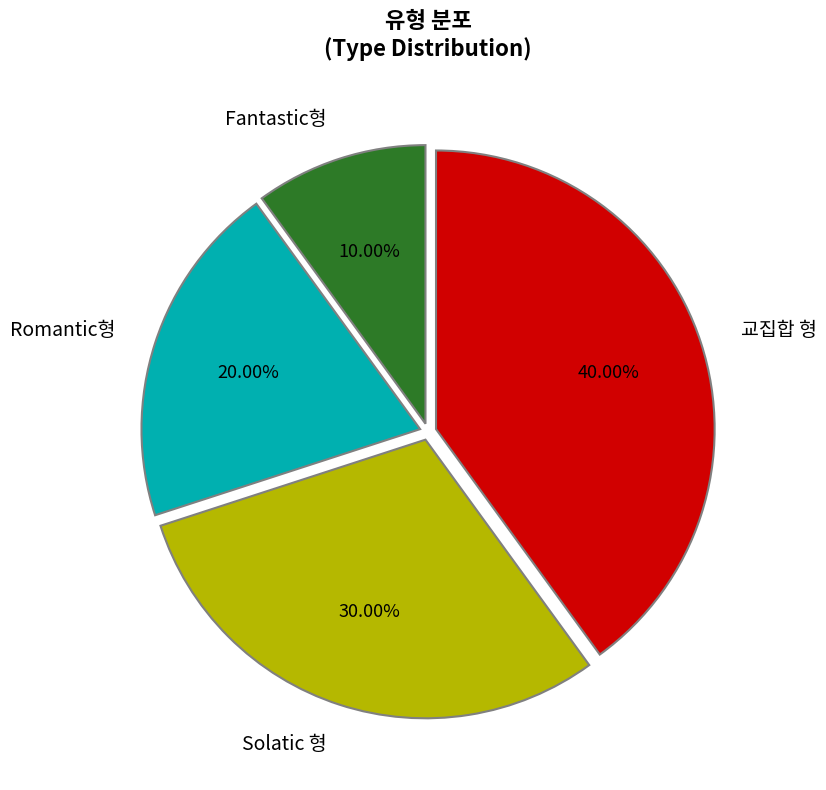

To the nearest percent, what is the combined percentage of Romantic형 and Solatic 형?

50%